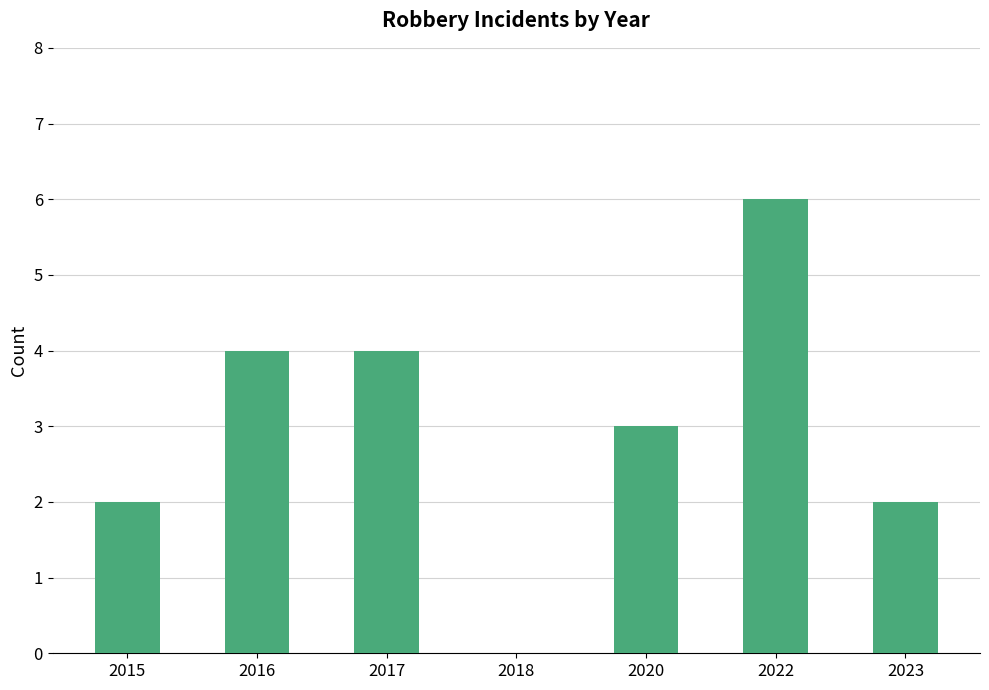

Reading left to right, what are all the values shown in this chart?

2015=2	2016=4	2017=4	2018=0	2020=3	2022=6	2023=2